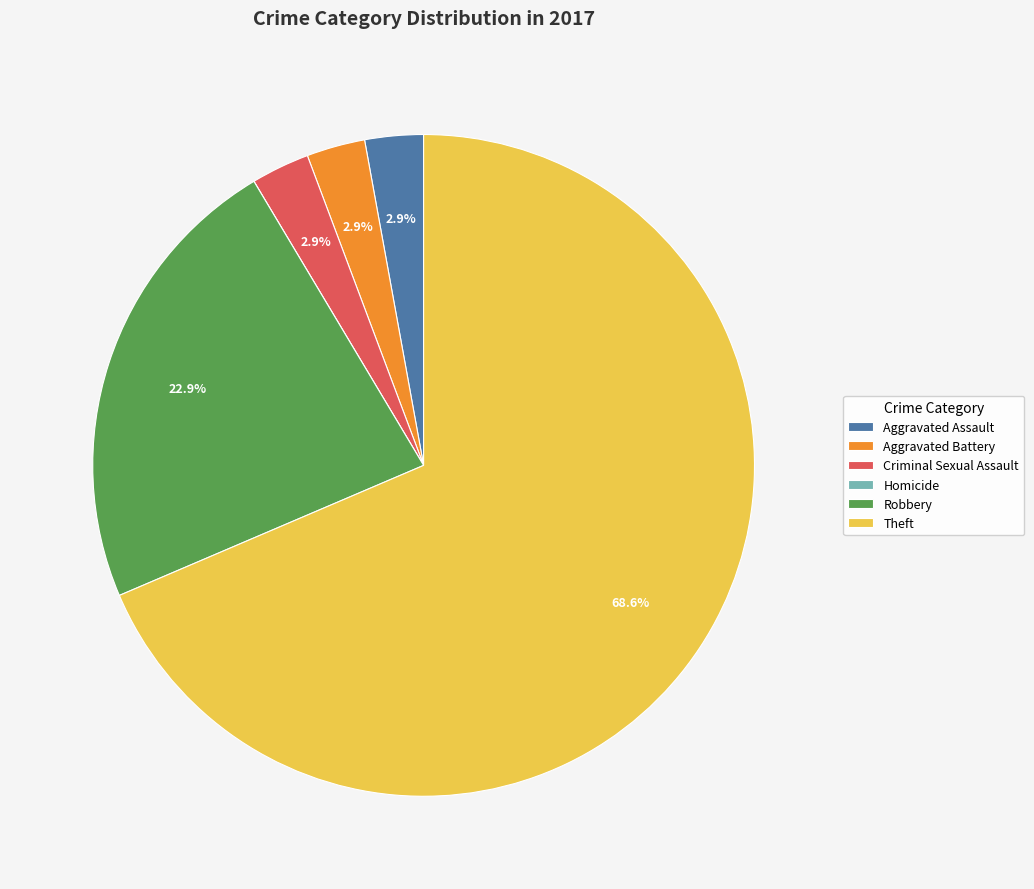

True or false: Theft accounts for 58% of the total.

False